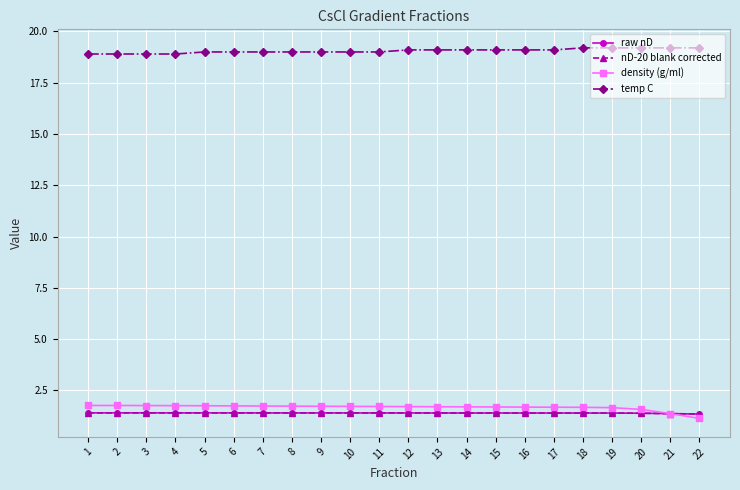

What is the total value across all series at 15?

23.6